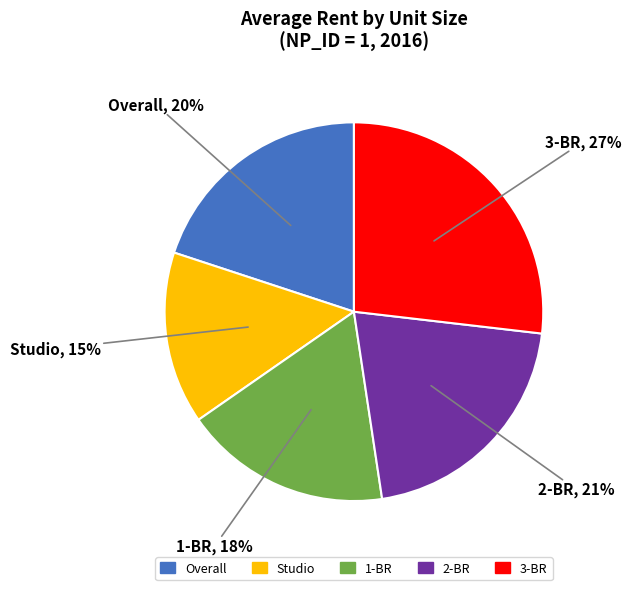

What percentage is the 2-BR slice, to the nearest percent?

21%